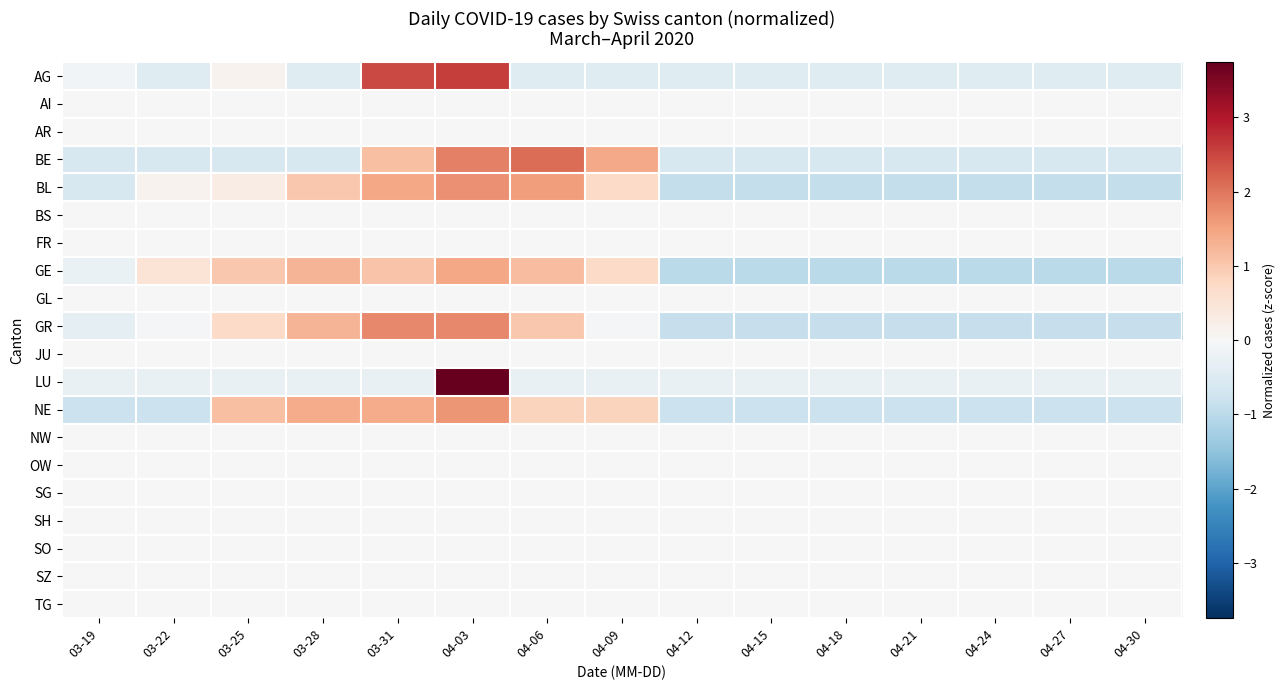

Rank the series at 04-03 from highest to lowest value.

LU, AG, BE, GR, BL, NE, GE, AI, AR, BS, FR, GL, JU, NW, OW, SG, SH, SO, SZ, TG